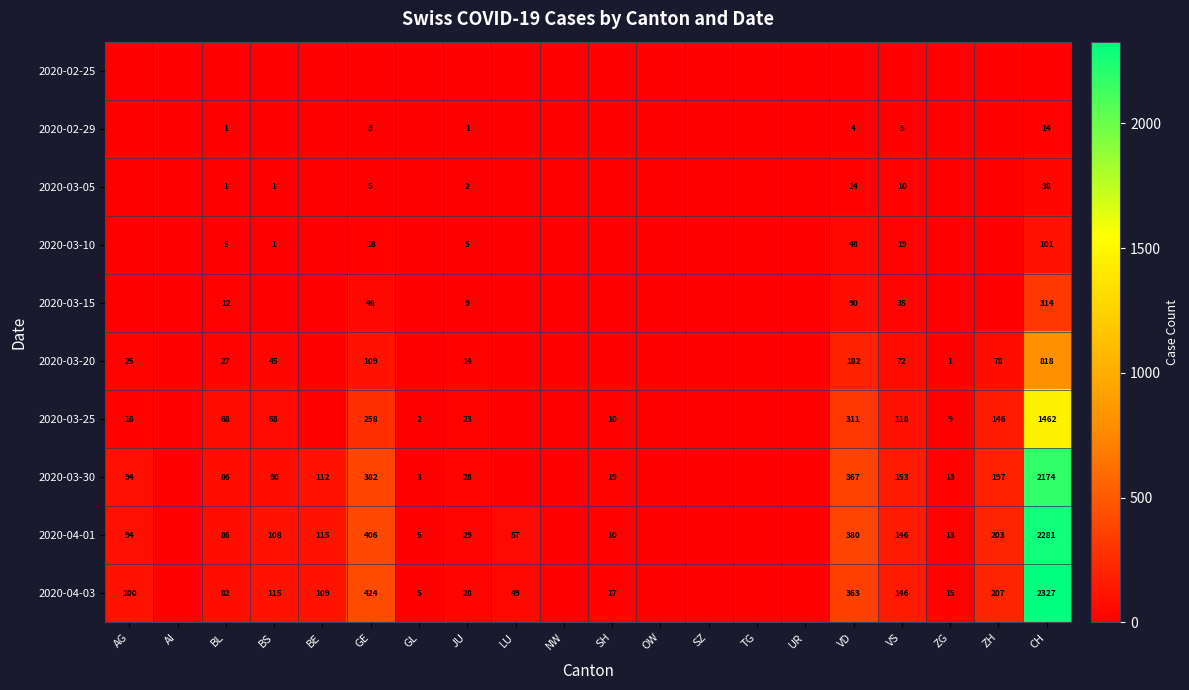

The 2020-03-05 series shows 5 at GE. True or false?

True